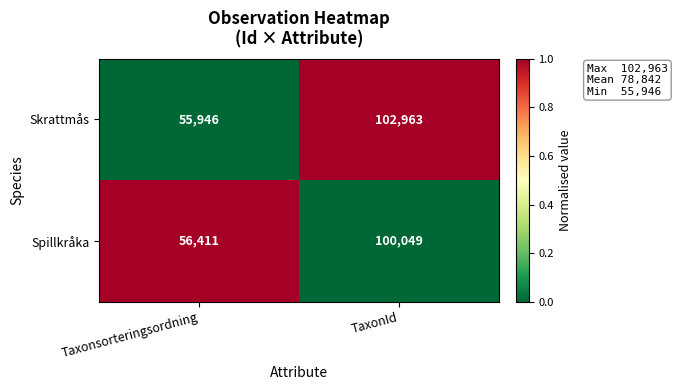

True or false: Skrattmås has a value of 55946 at Taxonsorteringsordning.

True